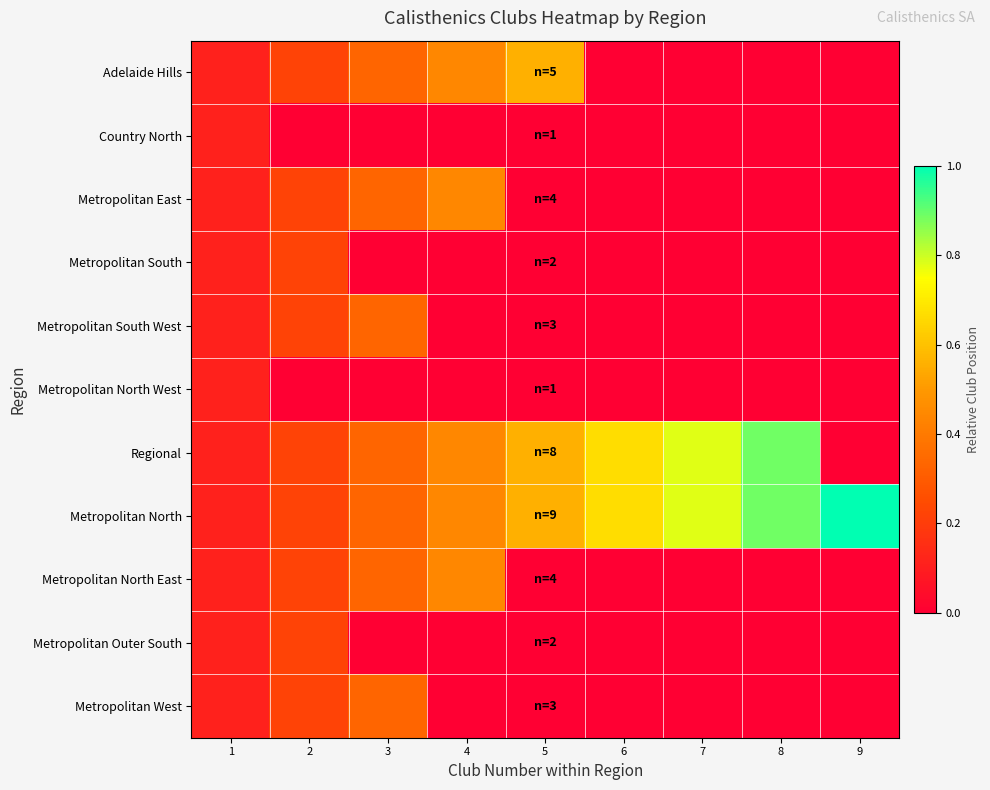

Between 7 and 2, which is larger?

2